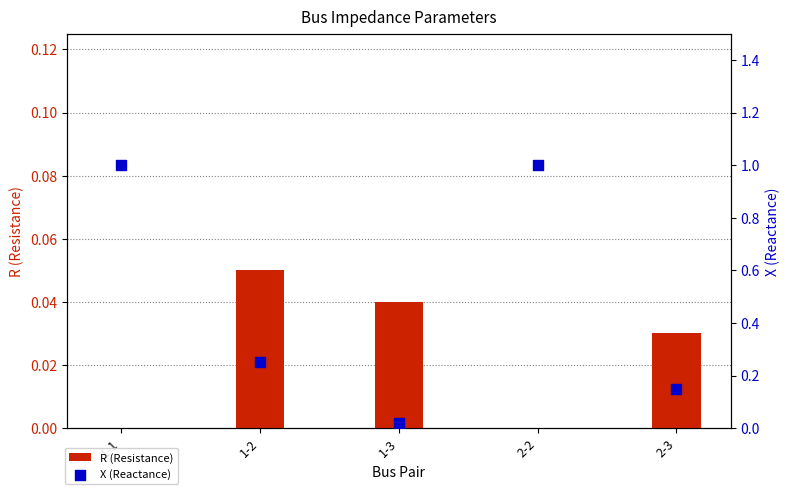

What is the total value across all series at 1-2?

0.3